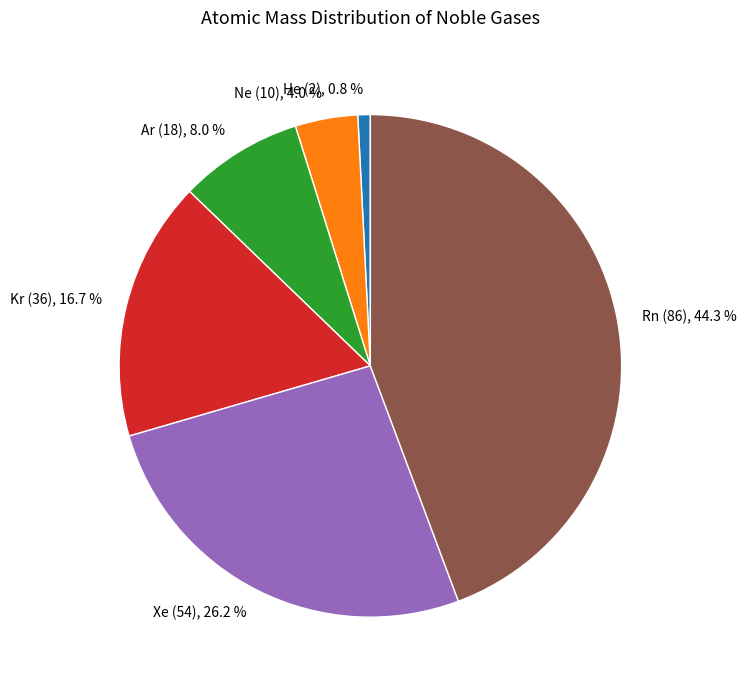

Which slice is the largest?

Rn (86)